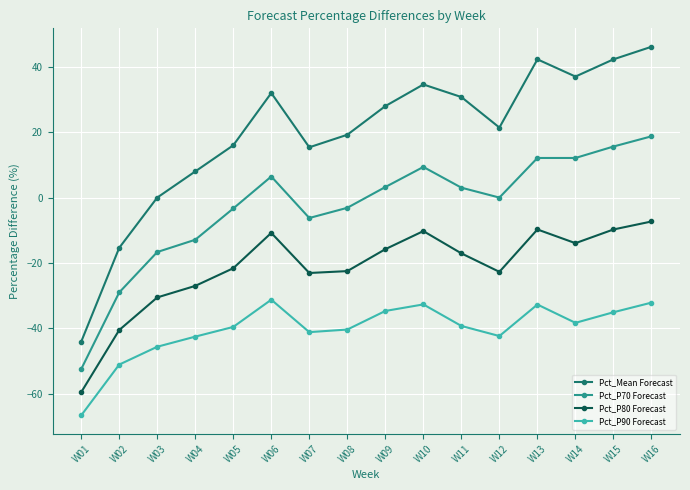

What is the maximum value shown in the chart?

46.2